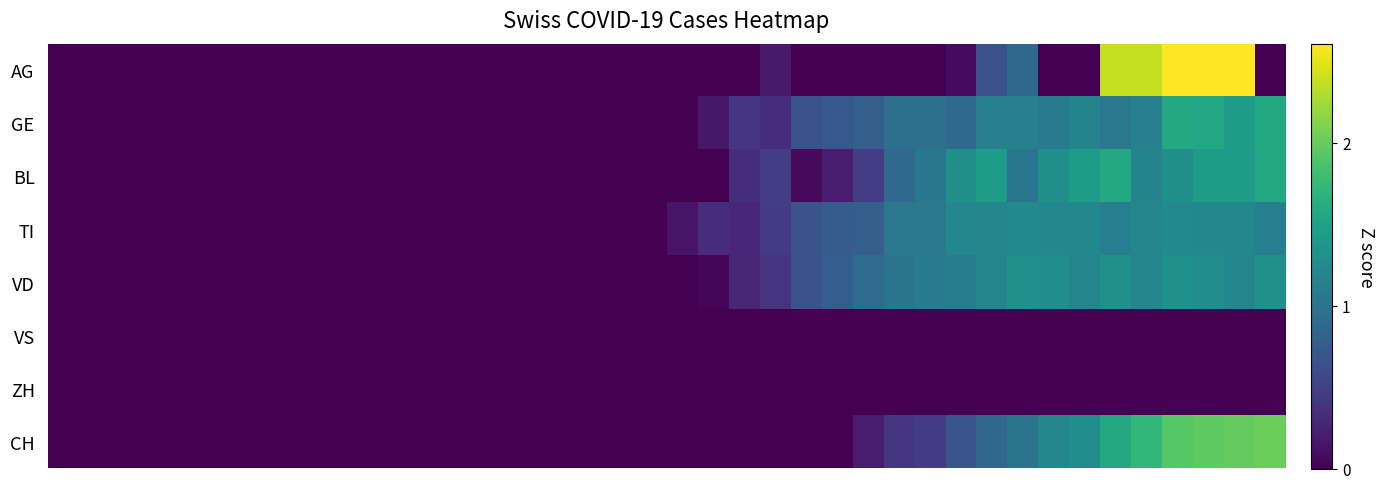

Which series has the largest total across all categories?

VD